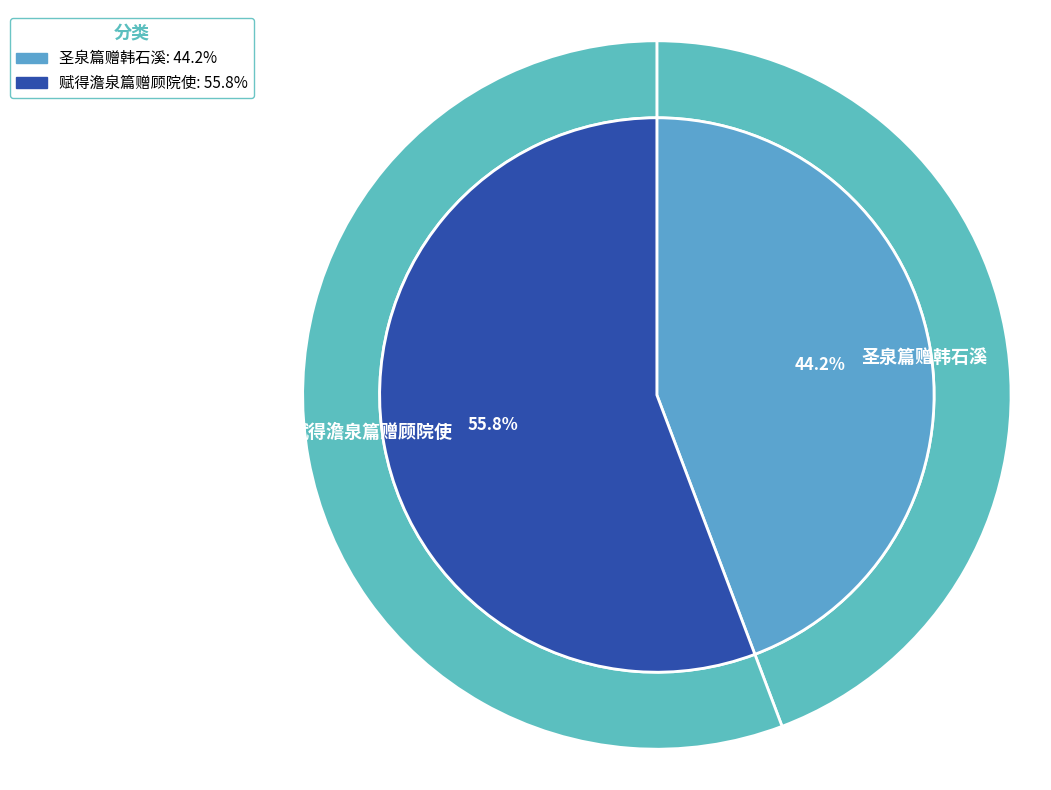

To the nearest percent, what portion does 赋得澹泉篇赠顾院使 represent?

56%